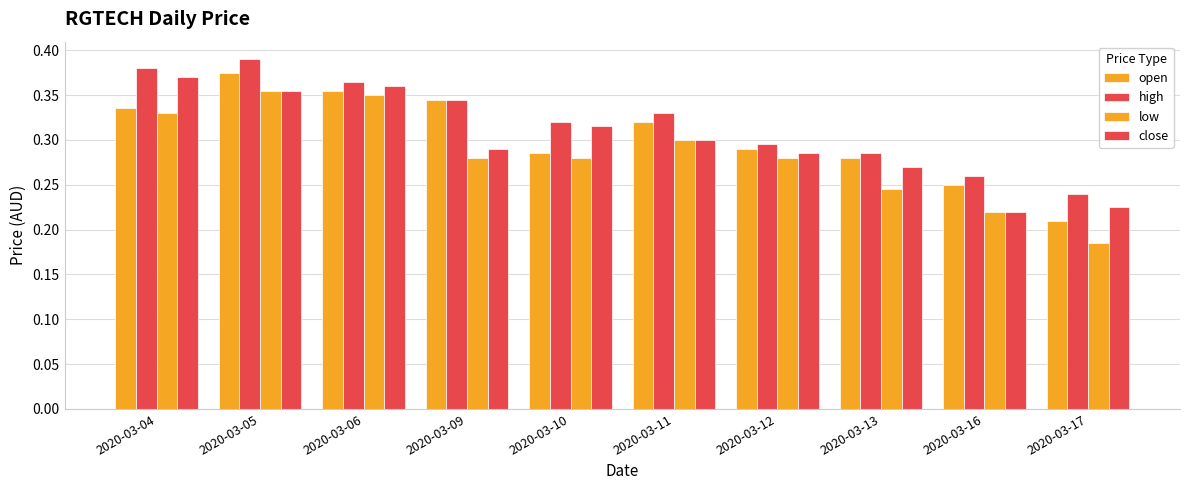

Reading left to right, transcribe all the data shown in this chart.

open: 2020-03-04=0.3	2020-03-05=0.4	2020-03-06=0.4	2020-03-09=0.3	2020-03-10=0.3	2020-03-11=0.3	2020-03-12=0.3	2020-03-13=0.3	2020-03-16=0.2	2020-03-17=0.2
high: 2020-03-04=0.4	2020-03-05=0.4	2020-03-06=0.4	2020-03-09=0.3	2020-03-10=0.3	2020-03-11=0.3	2020-03-12=0.3	2020-03-13=0.3	2020-03-16=0.3	2020-03-17=0.2
low: 2020-03-04=0.3	2020-03-05=0.4	2020-03-06=0.3	2020-03-09=0.3	2020-03-10=0.3	2020-03-11=0.3	2020-03-12=0.3	2020-03-13=0.2	2020-03-16=0.2	2020-03-17=0.2
close: 2020-03-04=0.4	2020-03-05=0.4	2020-03-06=0.4	2020-03-09=0.3	2020-03-10=0.3	2020-03-11=0.3	2020-03-12=0.3	2020-03-13=0.3	2020-03-16=0.2	2020-03-17=0.2